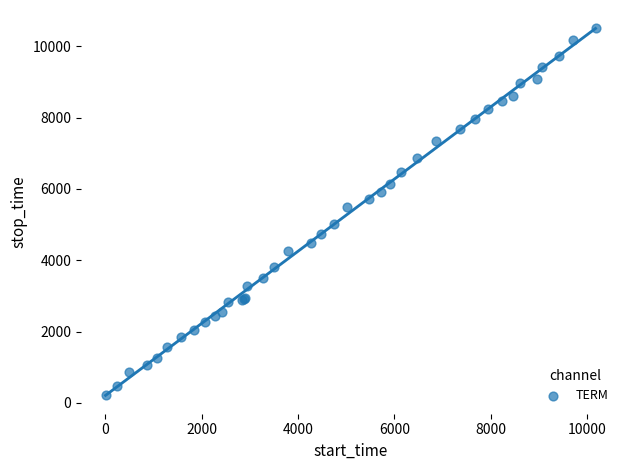

What Y value in the scatter plot is closest to 5367?

5482